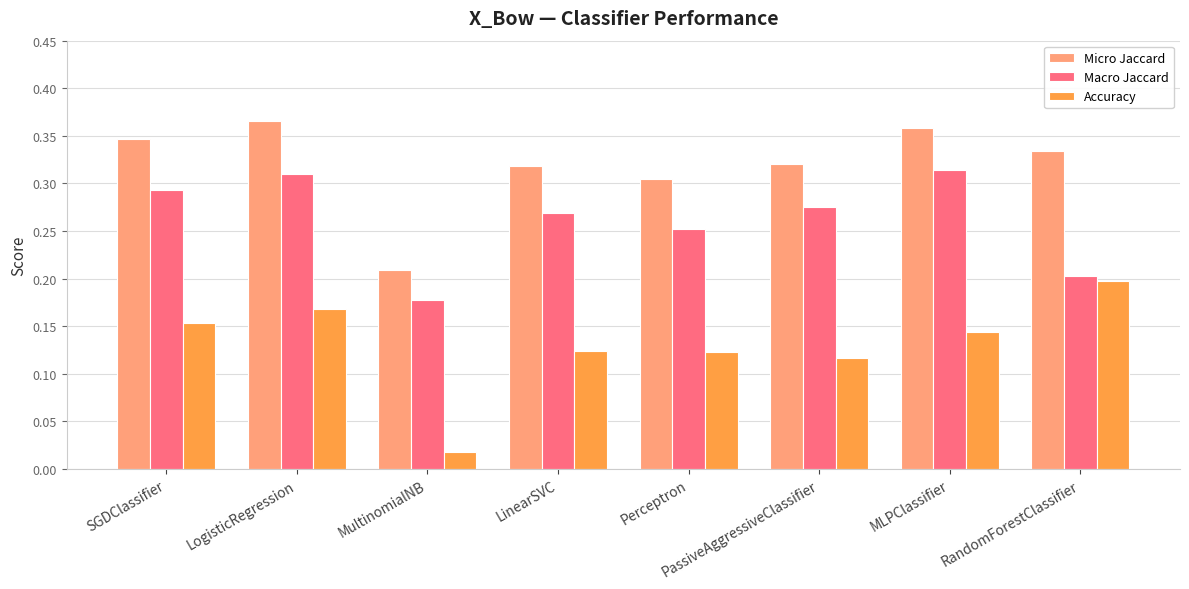

How many Micro Jaccard values are between 0 and 1?

8